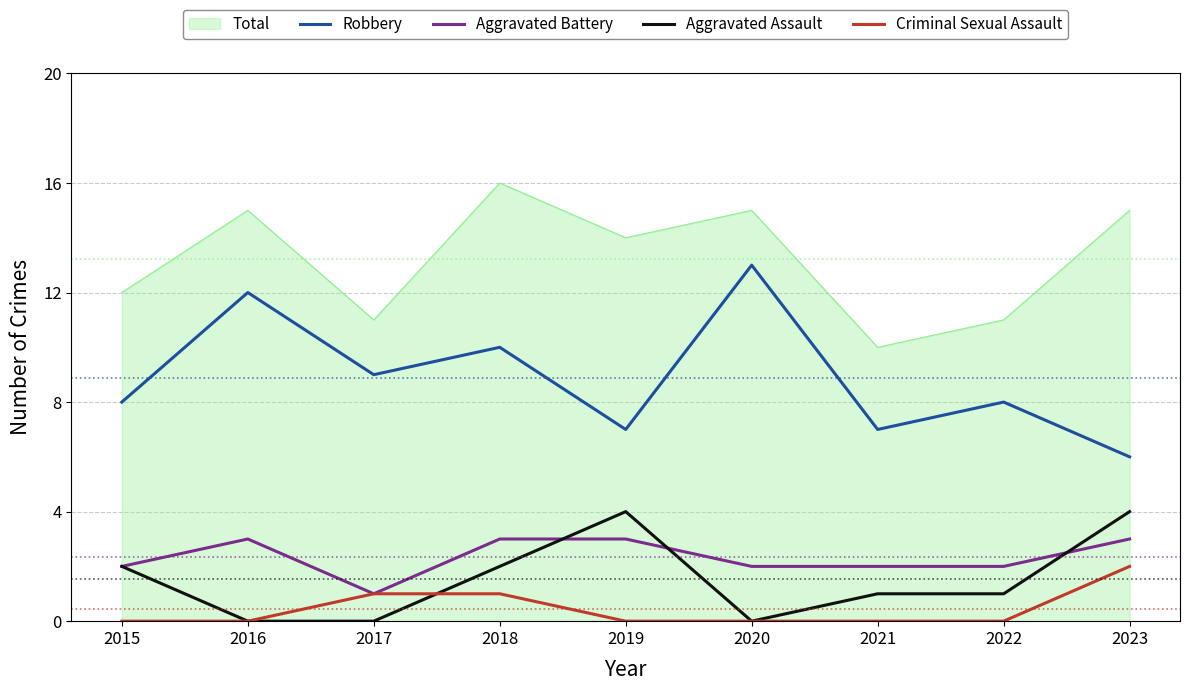

What is the difference between the highest and lowest values at 2021?

10